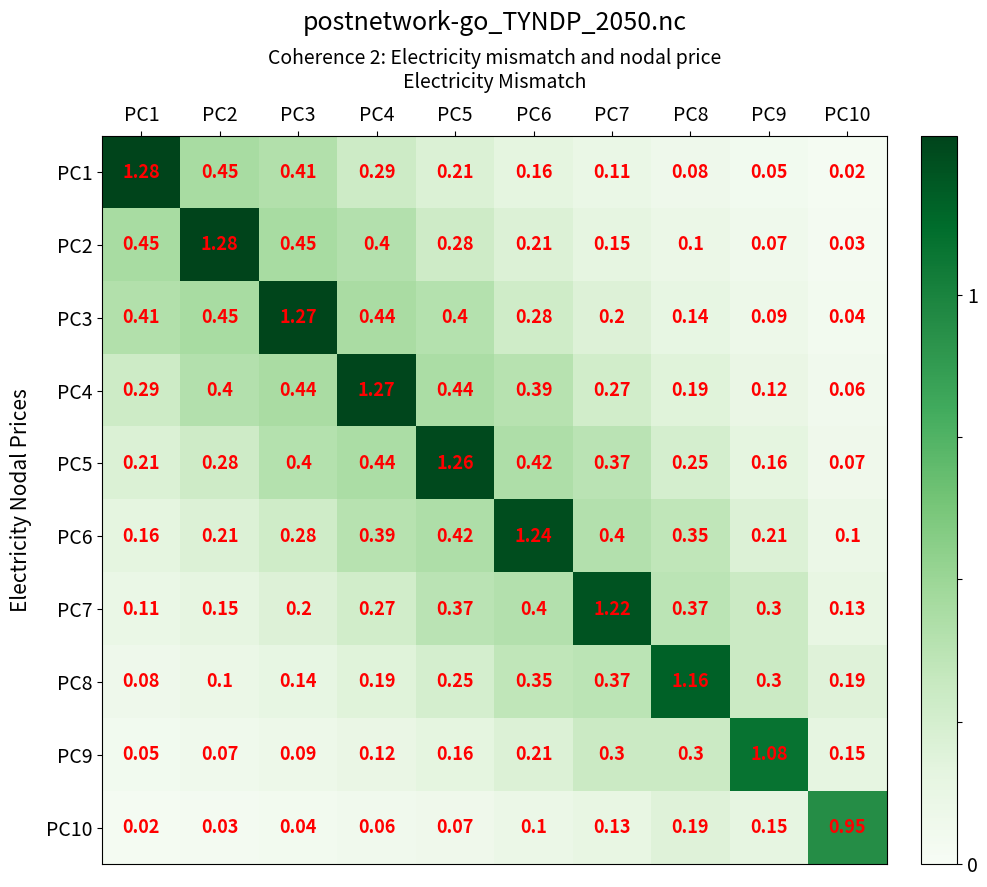

Is the value of PC7 at PC3 greater than the value of PC10 at PC2?

Yes